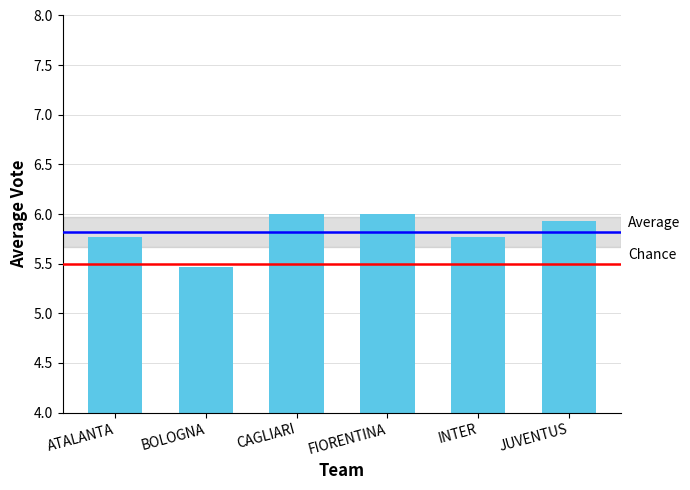

What is the label of the 5th bar from the left?

INTER